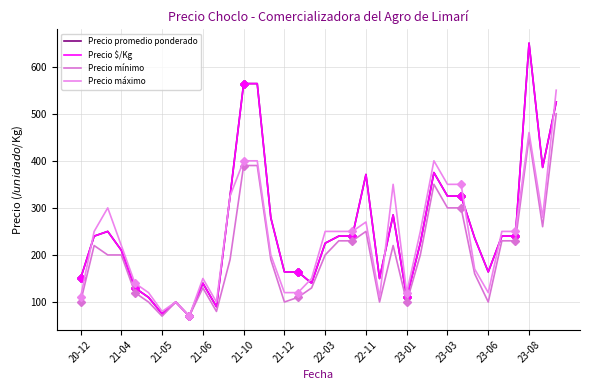

The value of Precio máximo at 22 is 110. True or false?

True